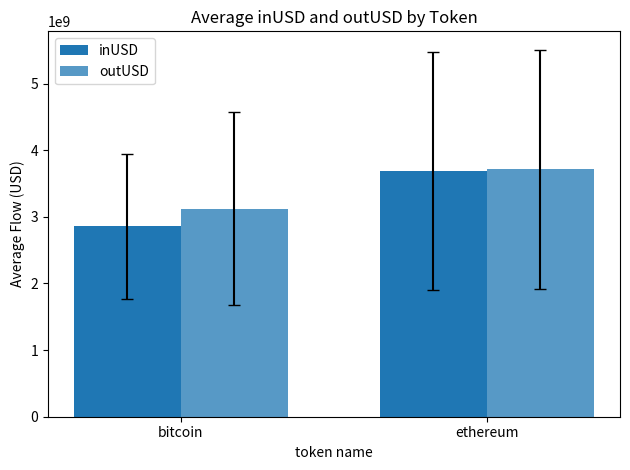

Rank the series at bitcoin from highest to lowest value.

outUSD, inUSD